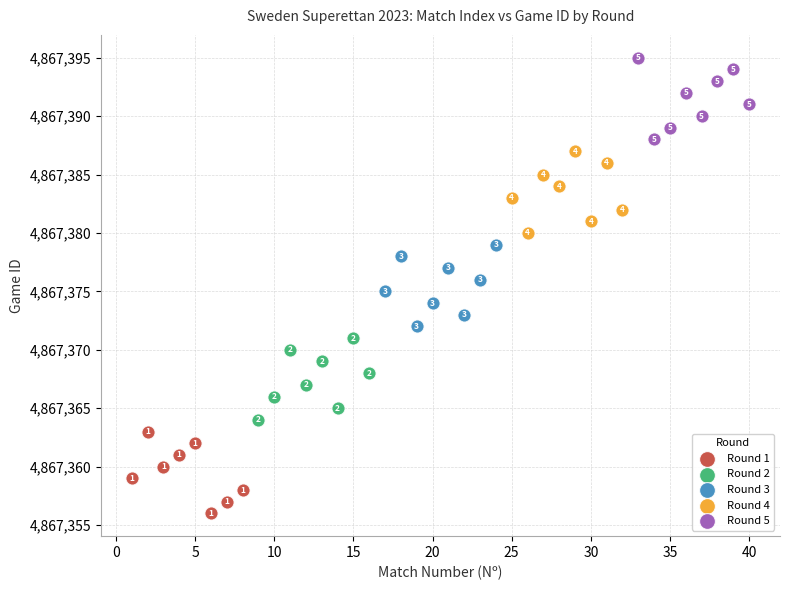

Which series contains the lowest Y value?

Round 1